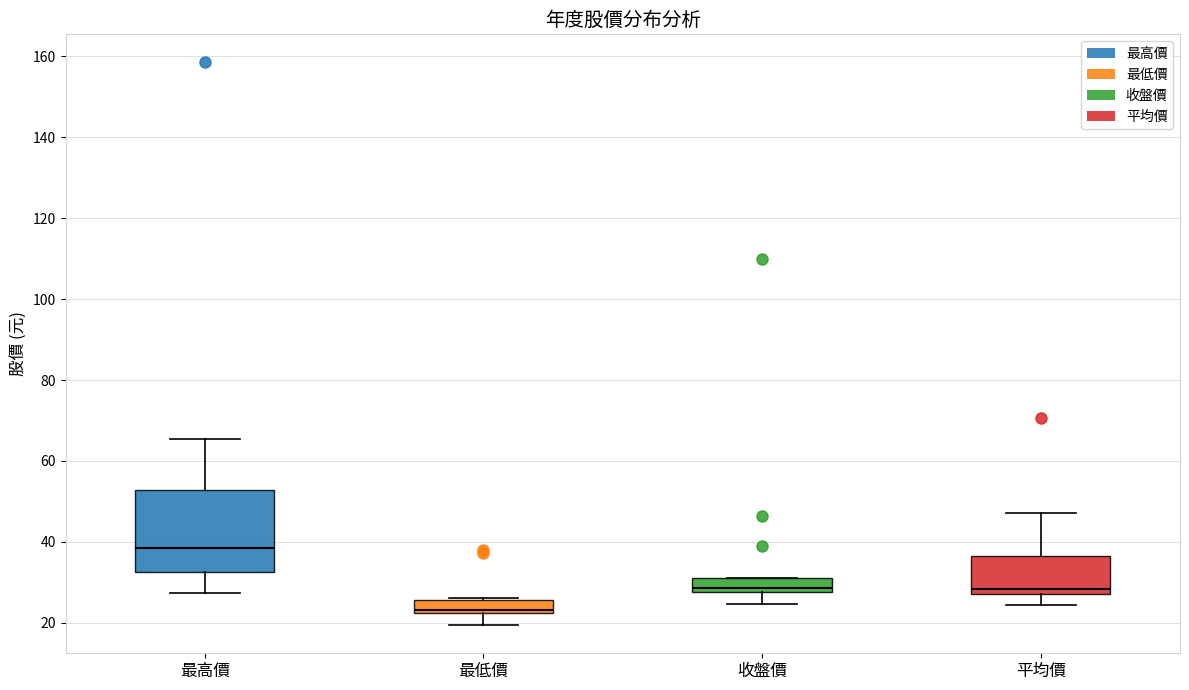

Reading left to right, read every box against the y-axis: the position of its median line, the range the box covers, and the ends of its whiskers. The values are not printed on the chart, so give them approximately, as read against the axis.

最高價: median 38, box 32 to 52, whiskers 28 to 66
最低價: median 24, box 22 to 26, whiskers 20 to 26 (just above the box's upper edge)
收盤價: median 28 (just above the box's lower edge), box 28 to 32, whiskers 24 to 32
平均價: median 28 (just above the box's lower edge), box 28 to 36, whiskers 24 to 48